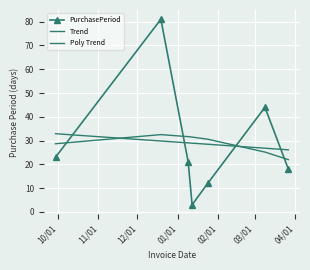

Where does the Poly Trend series first go above 30?

11/01